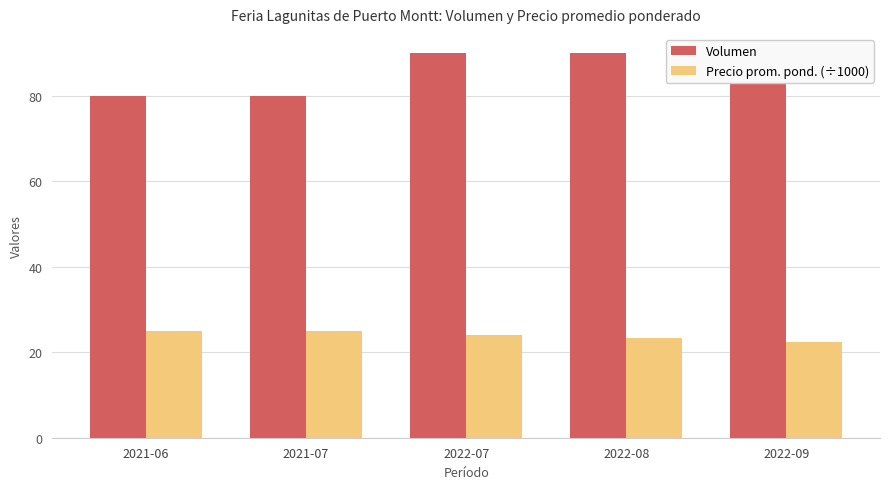

List the labels in order of Volumen value, largest first.

2022-07, 2022-08, 2022-09, 2021-06, 2021-07